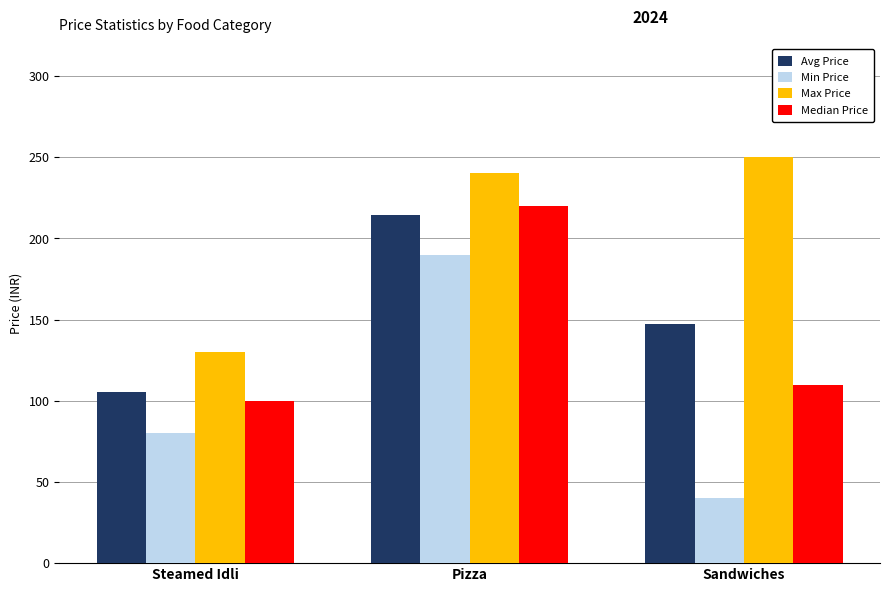

Between Steamed Idli and Sandwiches, which series saw the biggest shift?

Max Price